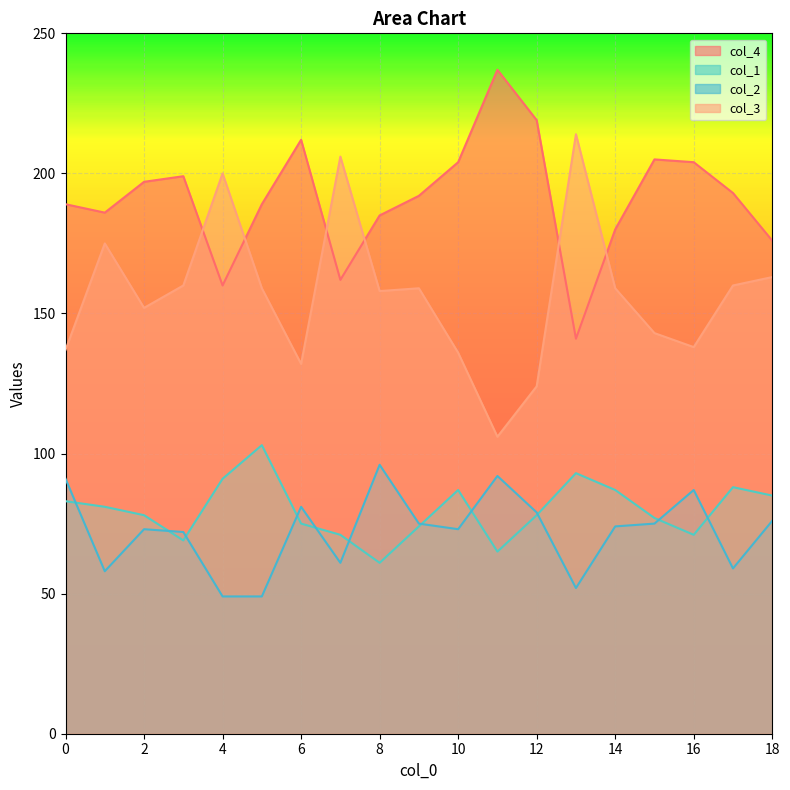

How many values in the col_1 series exceed 78?

9